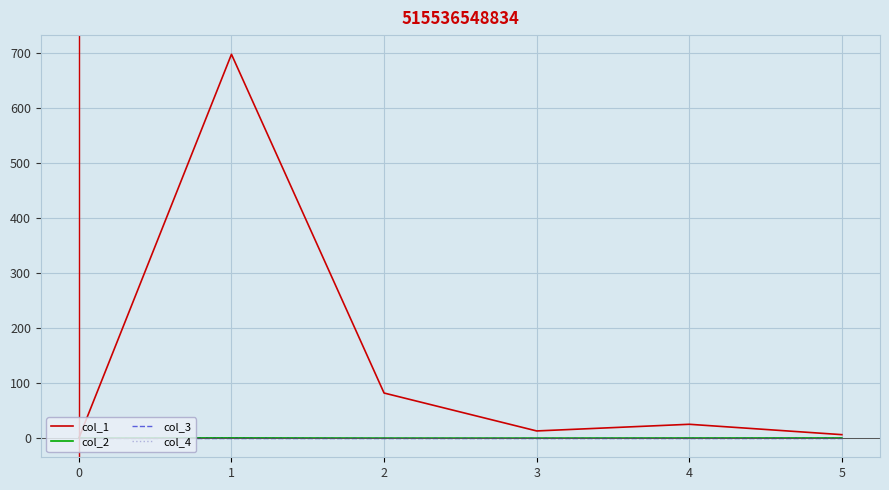

What is the total value across all series at 2?

81.8